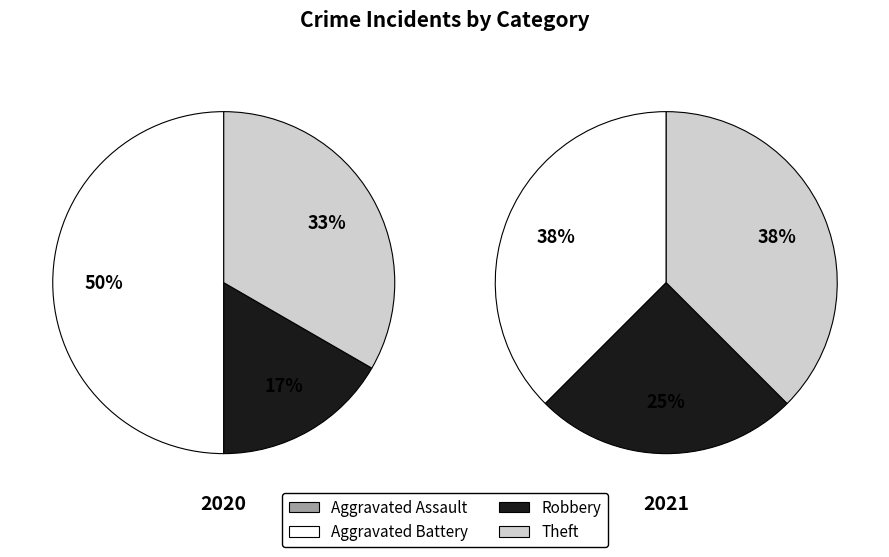

Does Robbery account for over 50% of the chart?

No